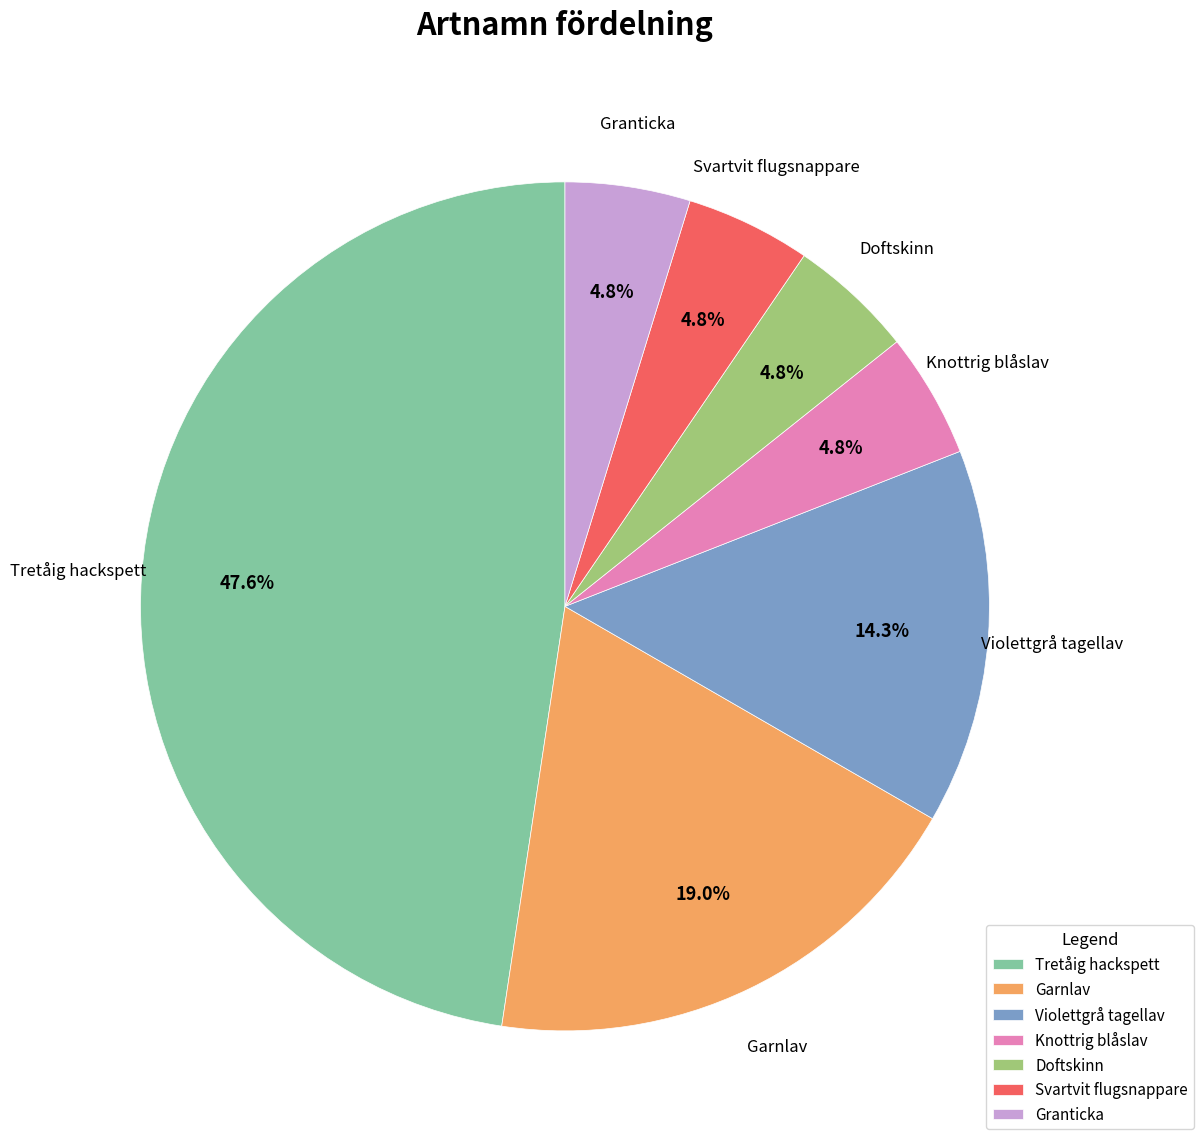

To the nearest percent, what is the difference between the Garnlav and Violettgrå tagellav slice percentages?

5%